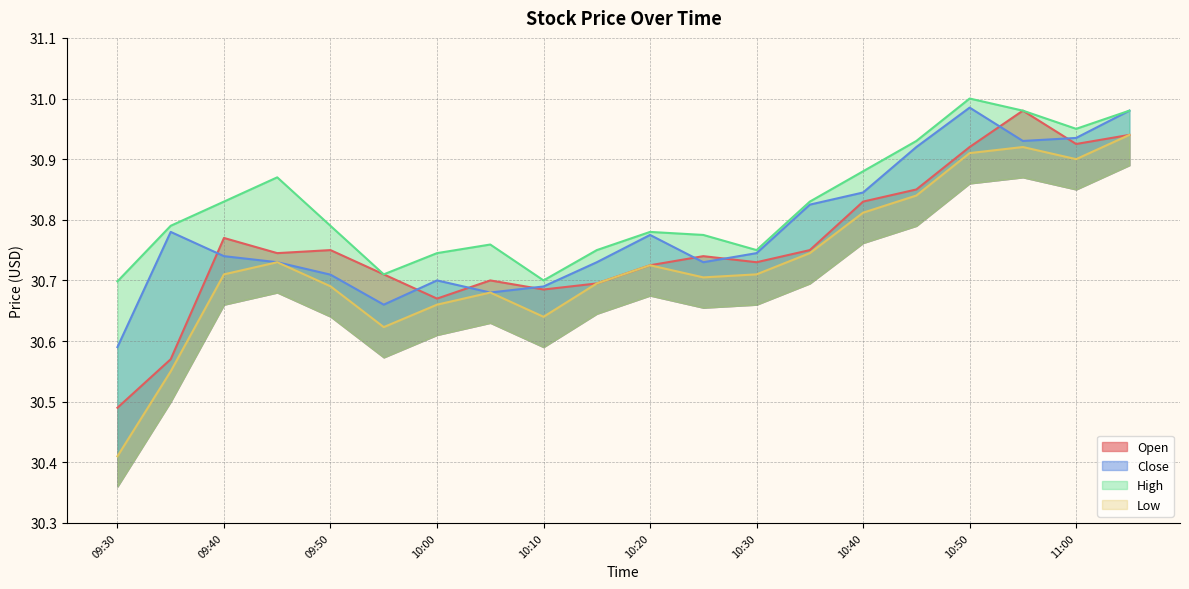

Reading left to right, extract all data points from this chart.

Open: 30.5	30.6	30.8	30.7	30.8	30.7	30.7	30.7	30.7	30.7	30.7	30.7	30.7	30.8	30.8	30.9	30.9	31.0	30.9	30.9
Close: 30.6	30.8	30.7	30.7	30.7	30.7	30.7	30.7	30.7	30.7	30.8	30.7	30.7	30.8	30.8	30.9	31.0	30.9	30.9	31.0
High: 30.7	30.8	30.8	30.9	30.8	30.7	30.7	30.8	30.7	30.8	30.8	30.8	30.8	30.8	30.9	30.9	31.0	31.0	31.0	31.0
Low: 30.4	30.5	30.7	30.7	30.7	30.6	30.7	30.7	30.6	30.7	30.7	30.7	30.7	30.7	30.8	30.8	30.9	30.9	30.9	30.9